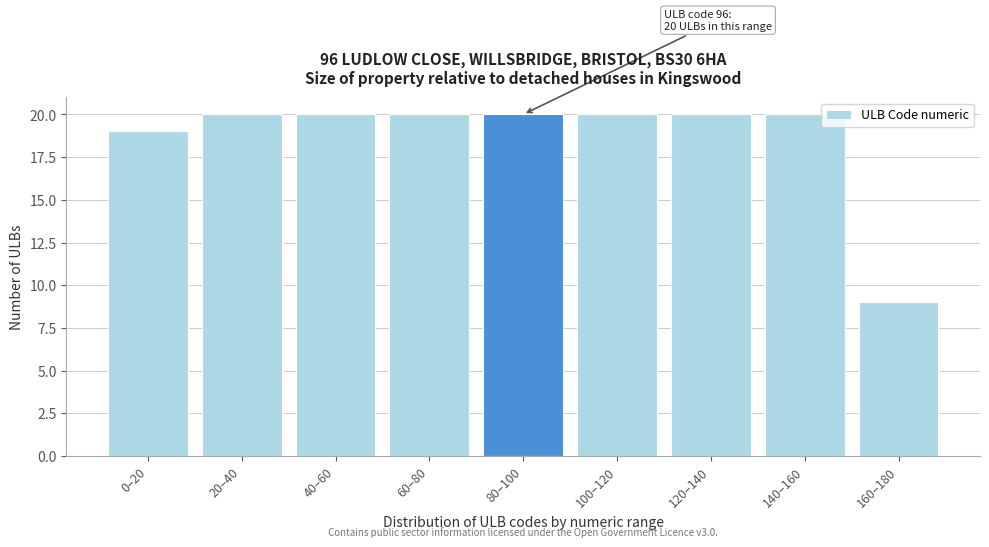

Reading left to right, what are all the values shown in this chart?

0–20=19	20–40=20	40–60=20	60–80=20	80–100=20	100–120=20	120–140=20	140–160=20	160–180=9